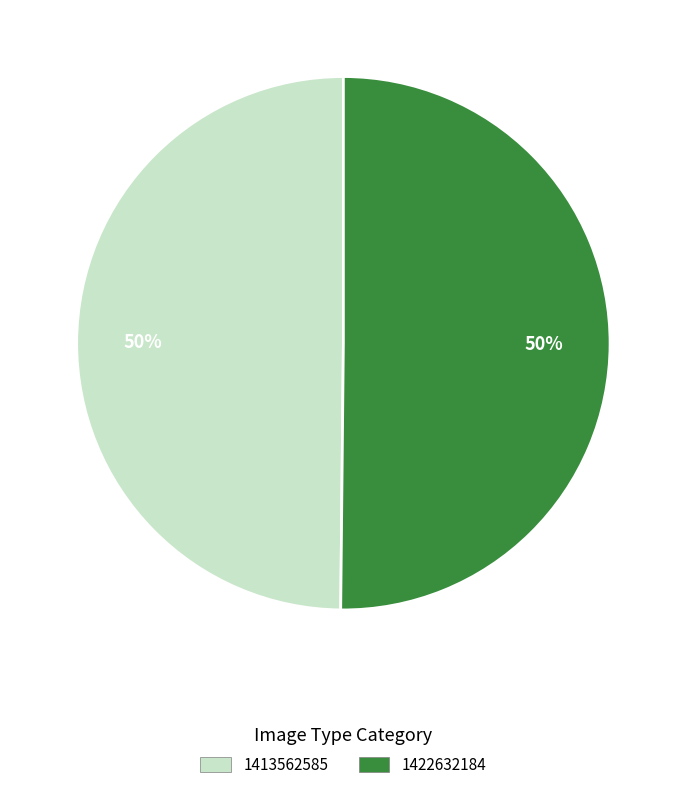

How many segments does this pie chart have?

2